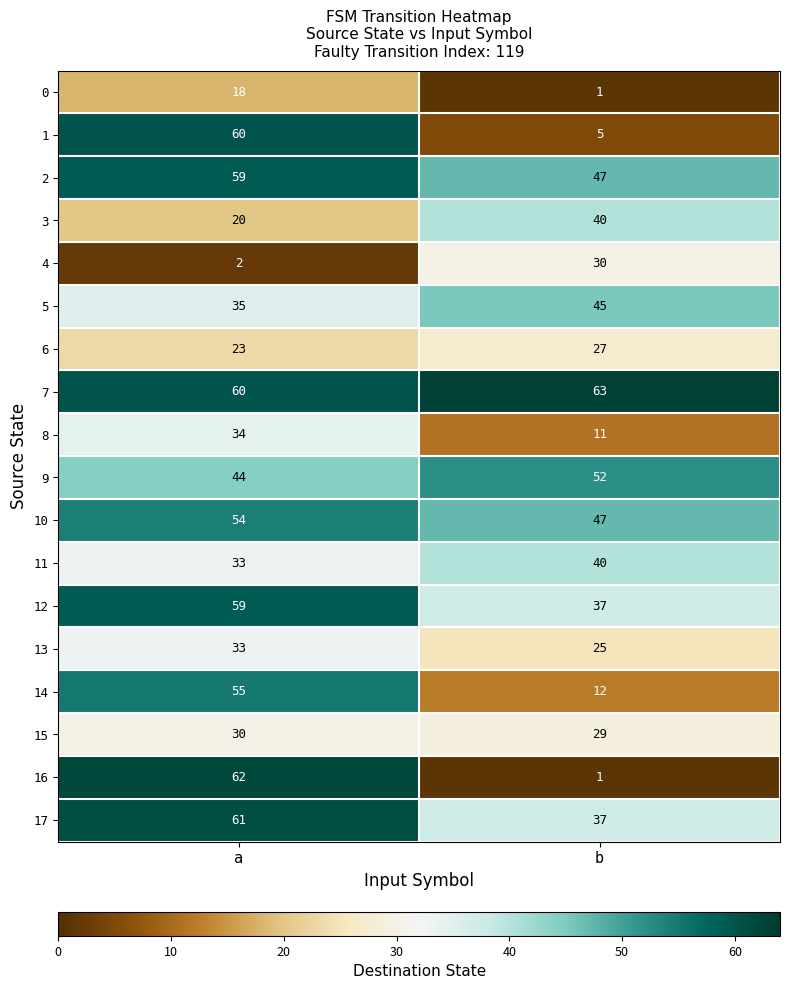

At which label does 5 reach its minimum?

a